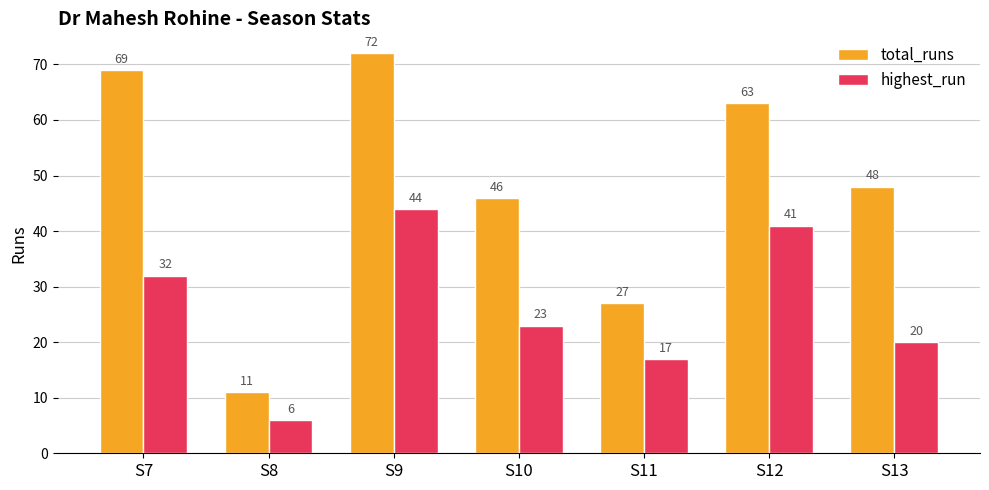

Reading right to left, extract all data points from this chart.

total_runs: 48	63	27	46	72	11	69
highest_run: 20	41	17	23	44	6	32